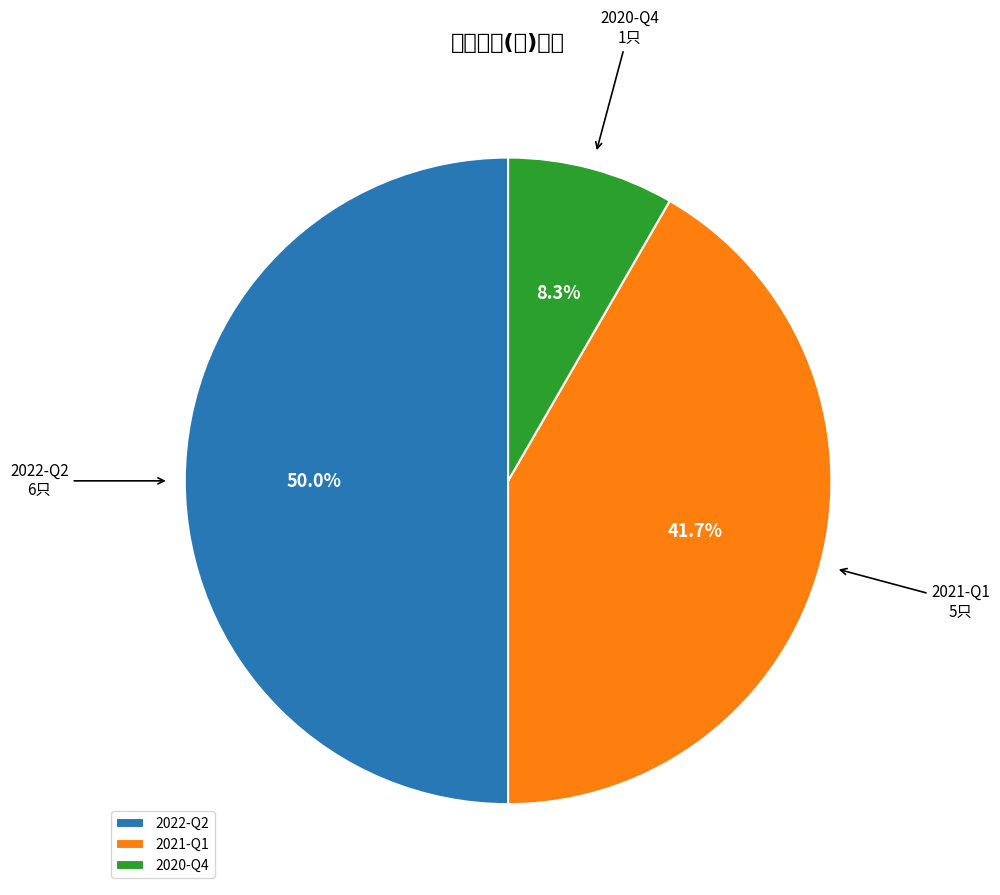

Combined, do 2020-Q4 and 2022-Q2 account for over 50%?

Yes